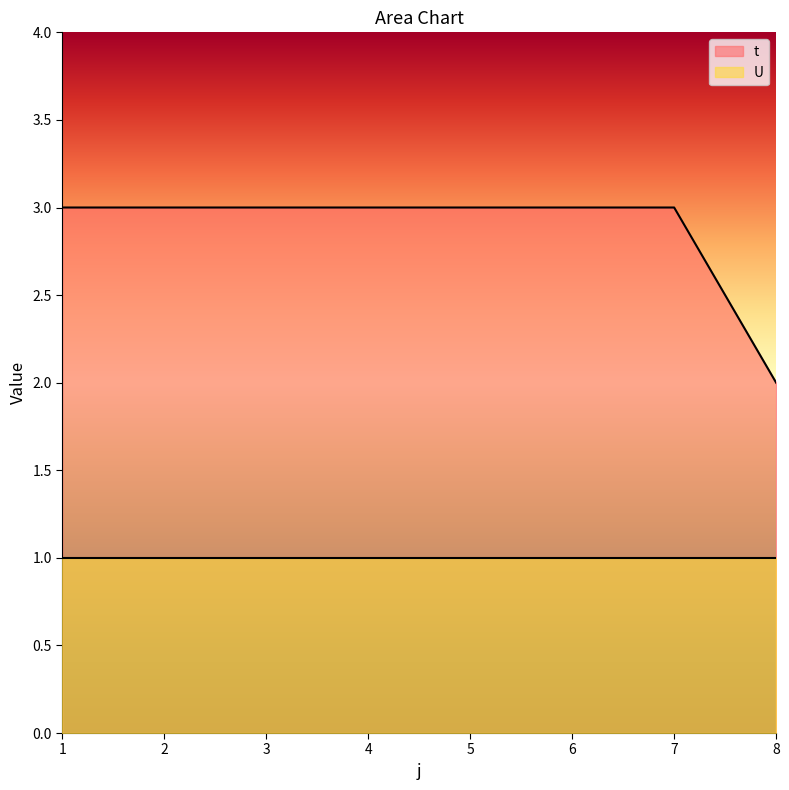

What is the ratio of the value at 5 to the value at 3?

1.0